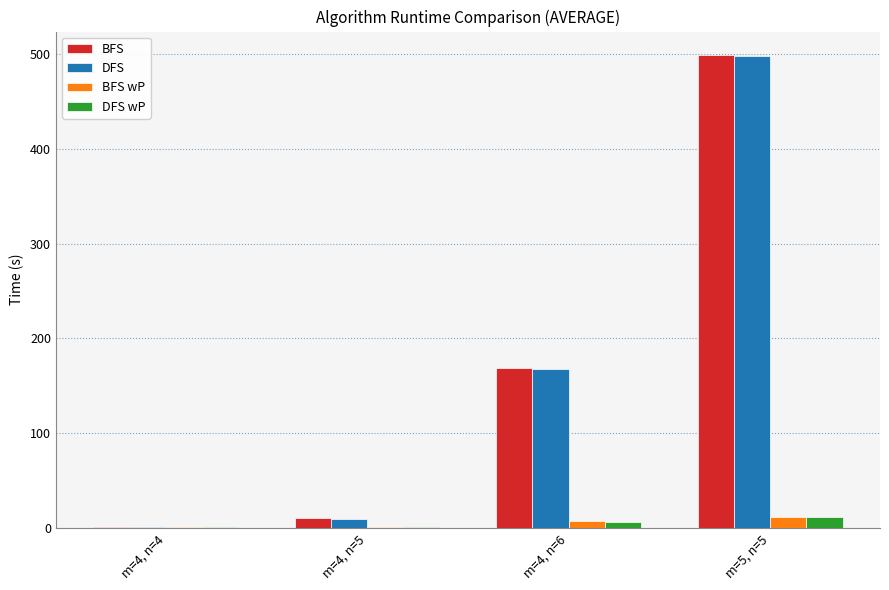

Which series changed the most between m=4, n=6 and m=5, n=5?

BFS